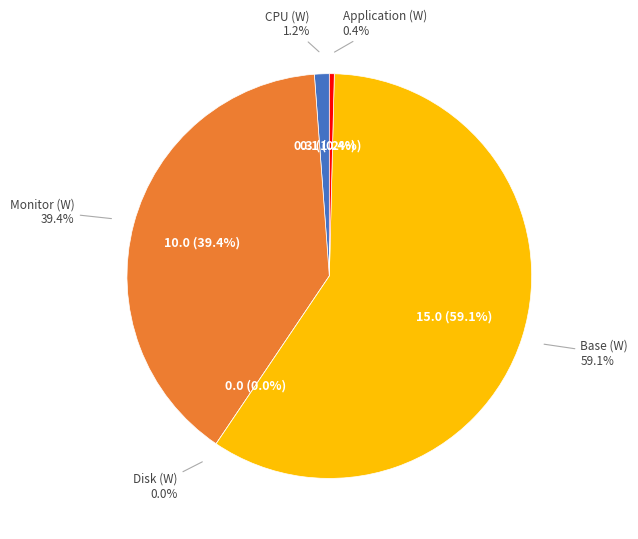

Which slice is the largest?

Base (W)